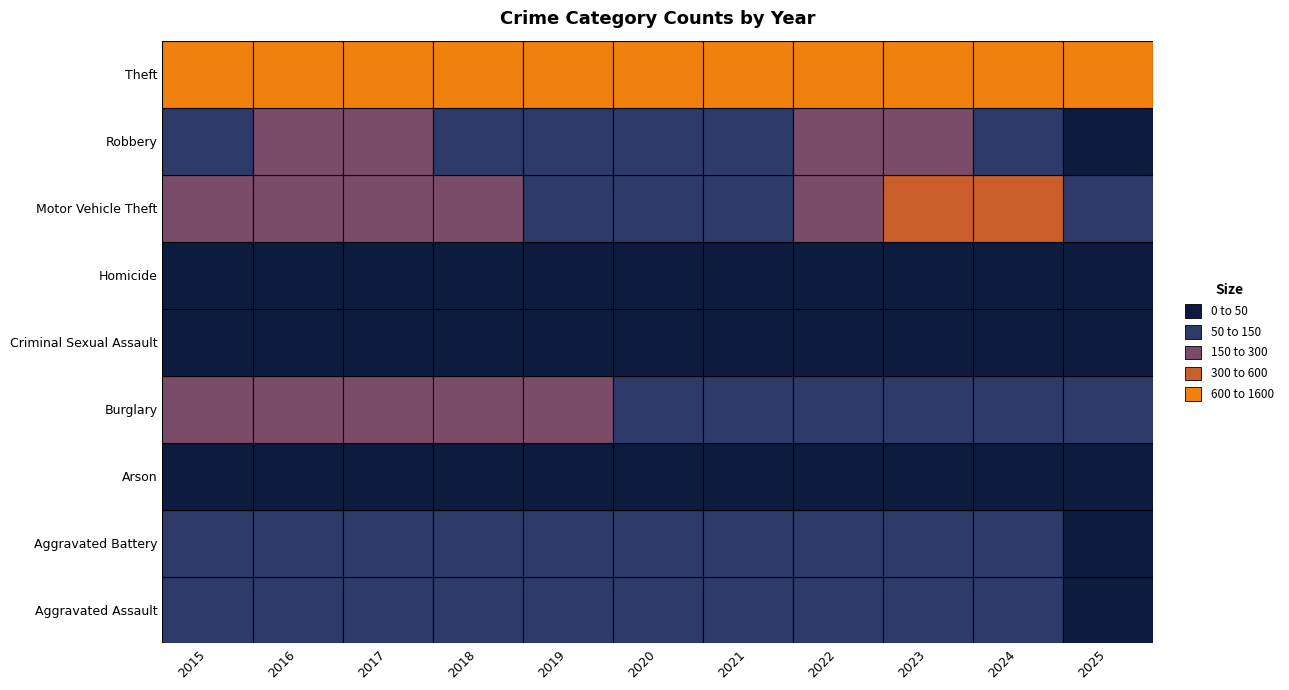

The value of Criminal Sexual Assault at 5 is 7. True or false?

False